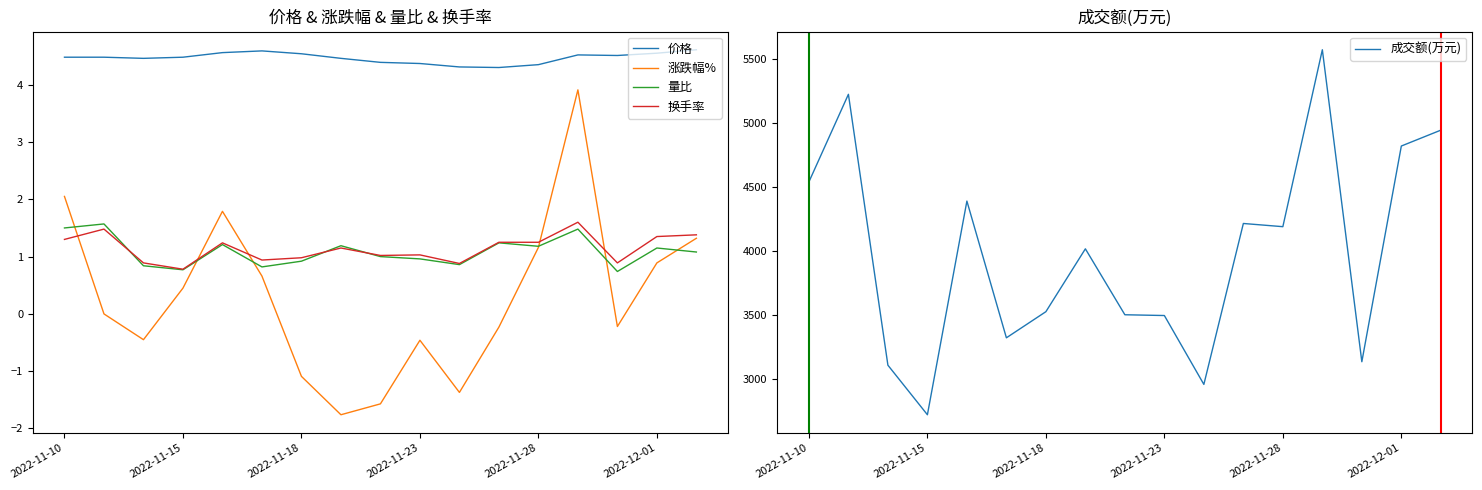

At which label does 成交额(万元) reach its minimum?

2022-11-15